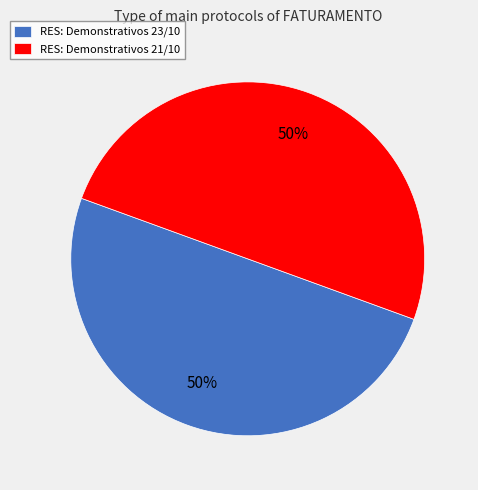

To the nearest percent, what is the combined percentage of RES: Demonstrativos 21/10 and RES: Demonstrativos 23/10?

100%